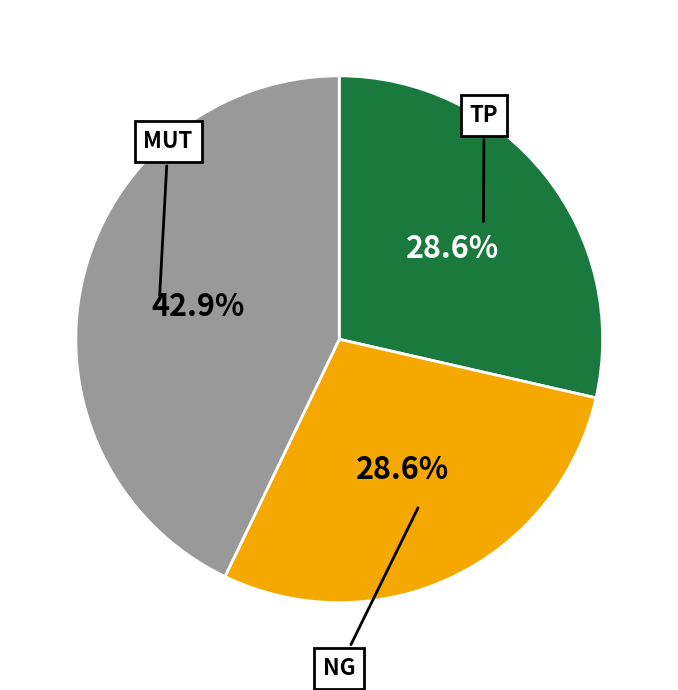

Does any single category account for the majority?

No